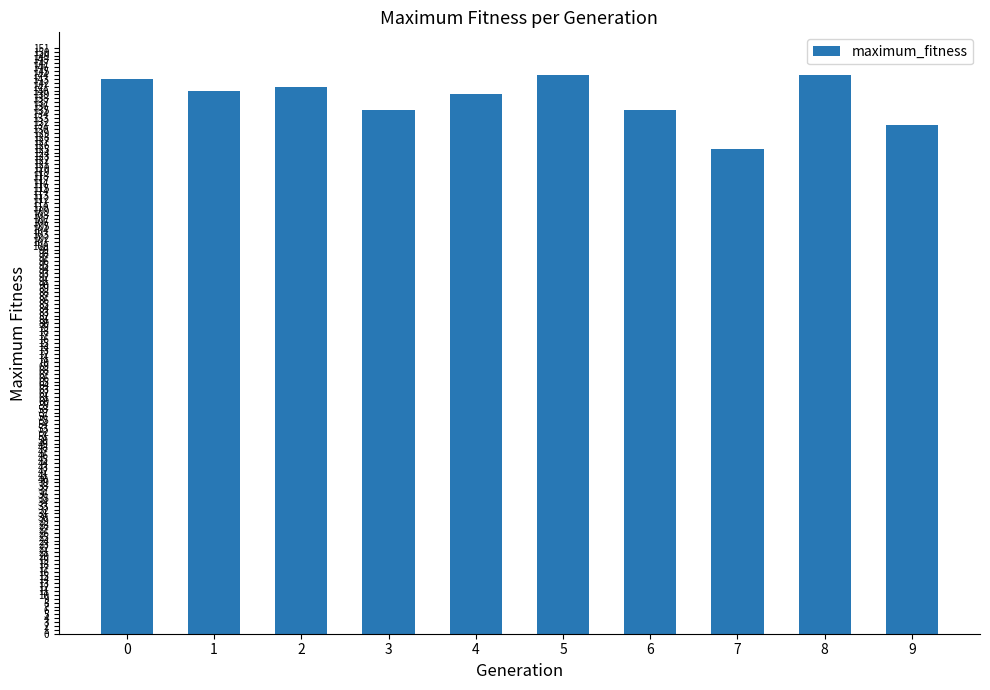

Between 9 and 7, which is larger?

9